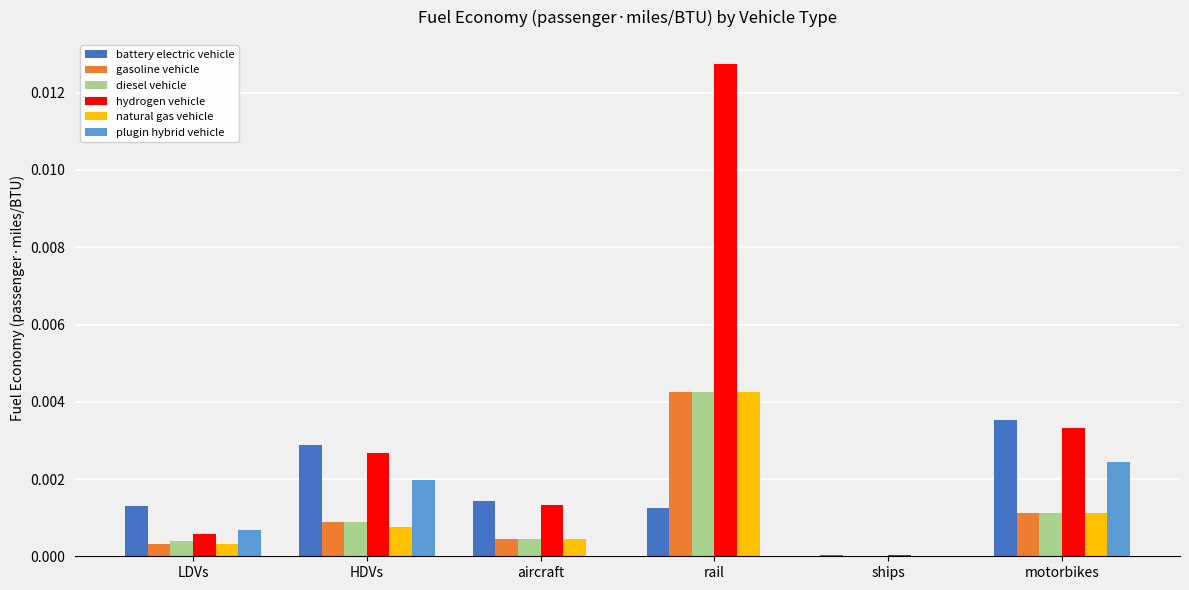

True or false: plugin hybrid vehicle has a value of 0.0 at motorbikes.

True